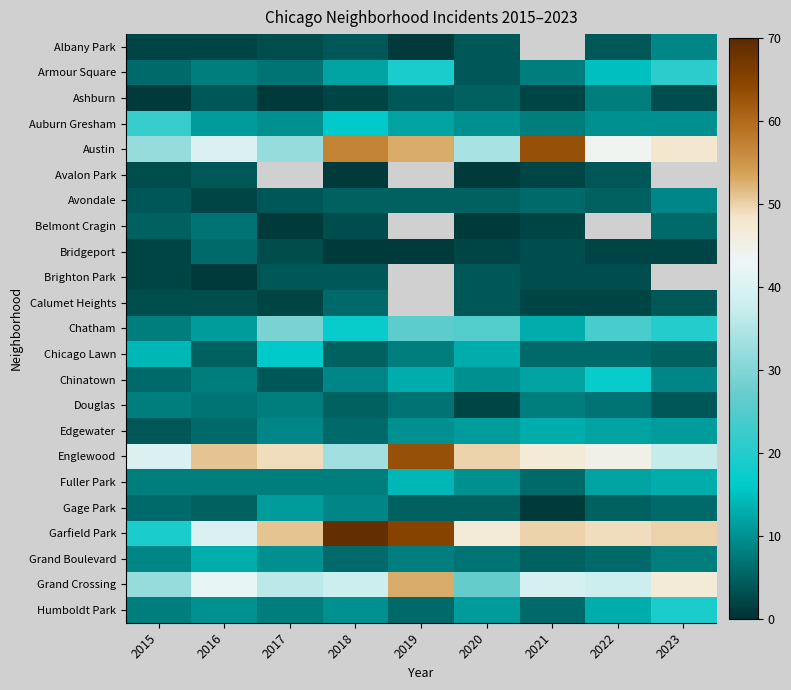

The Brighton Park series shows 4.5 at 2021. True or false?

False